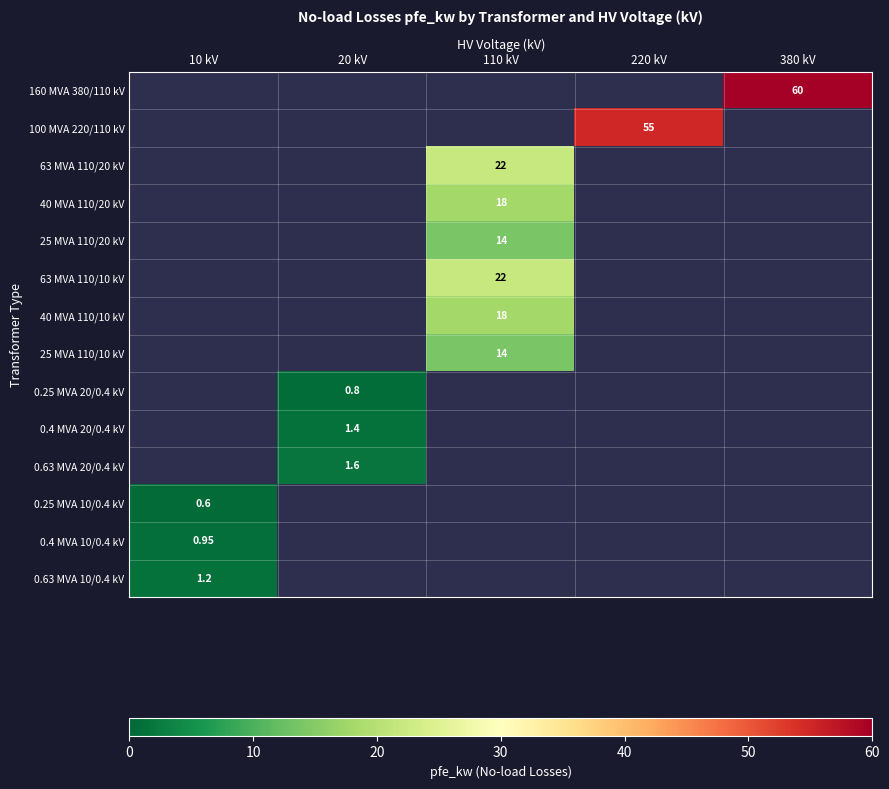

At 10 kV, list the series in order from largest to smallest.

0.63 MVA 10/0.4 kV, 0.4 MVA 10/0.4 kV, 160 MVA 380/110 kV, 100 MVA 220/110 kV, 63 MVA 110/20 kV, 40 MVA 110/20 kV, 25 MVA 110/20 kV, 63 MVA 110/10 kV, 40 MVA 110/10 kV, 25 MVA 110/10 kV, 0.25 MVA 20/0.4 kV, 0.4 MVA 20/0.4 kV, 0.63 MVA 20/0.4 kV, 0.25 MVA 10/0.4 kV